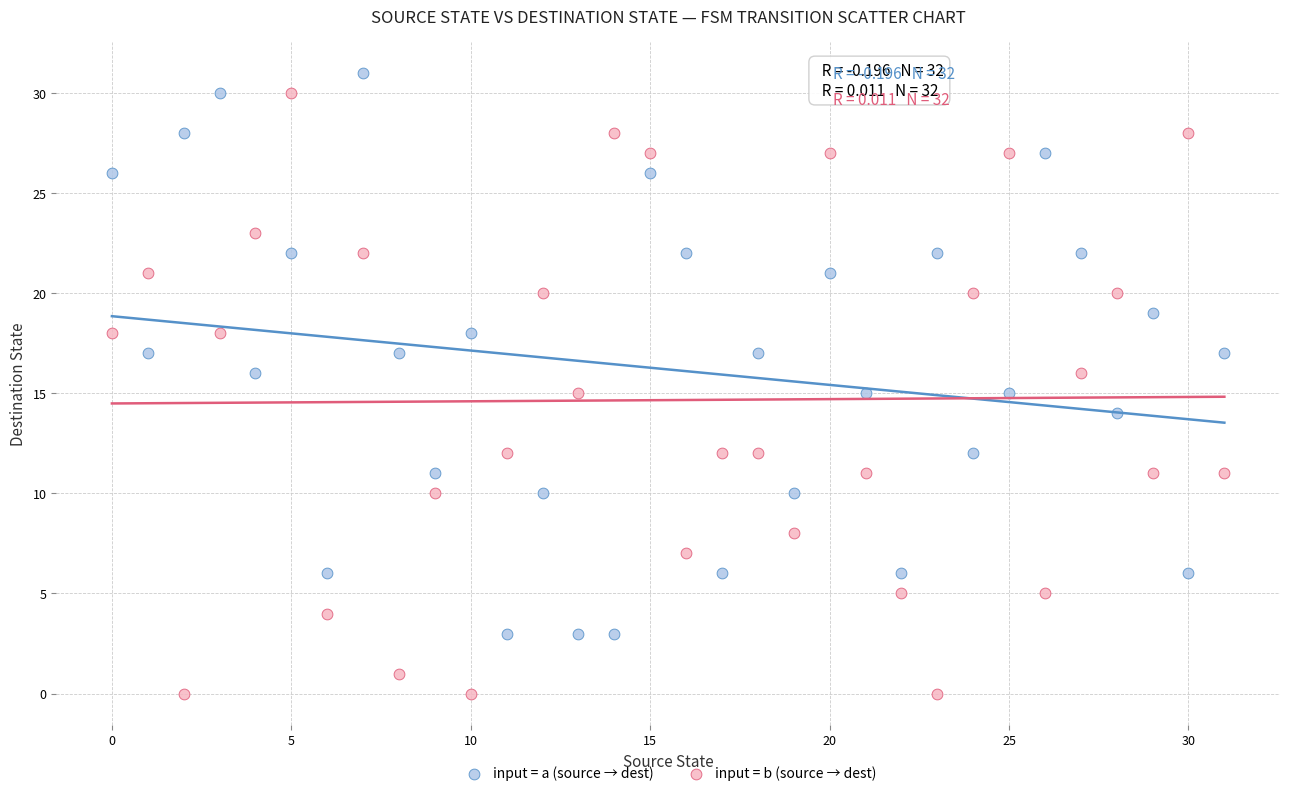

Across all data points, what is the range of Y values (max minus min)?

31